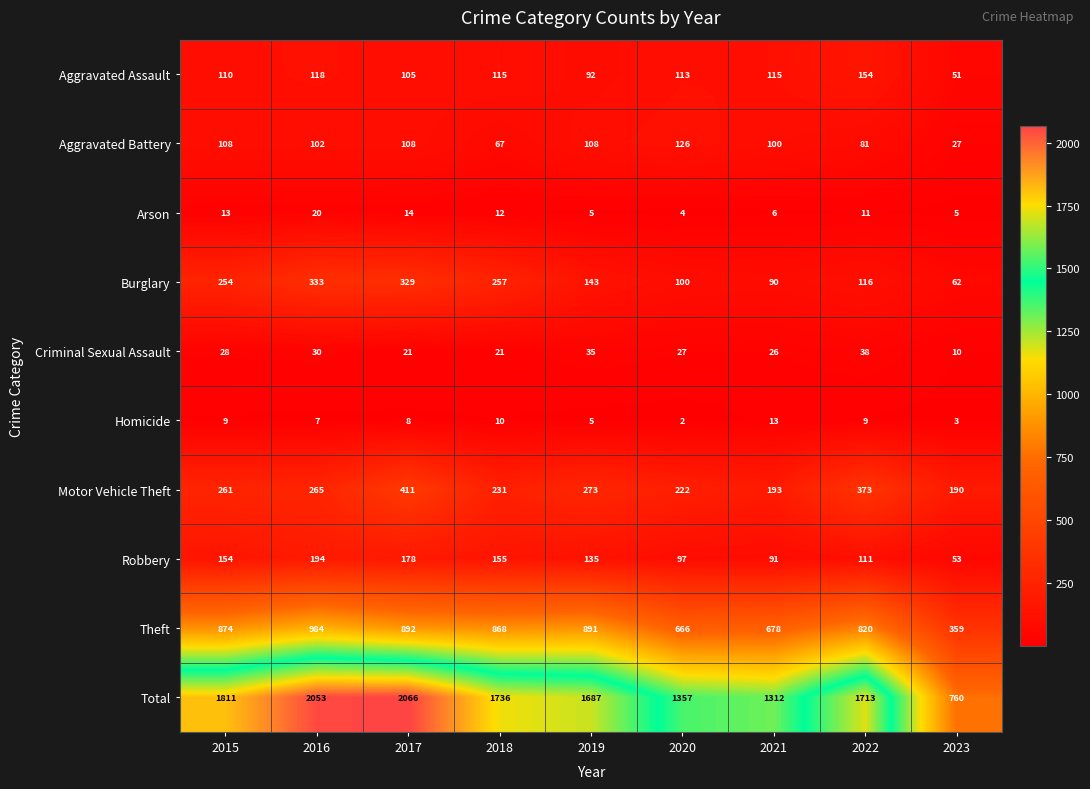

What is the greatest value displayed?

2066